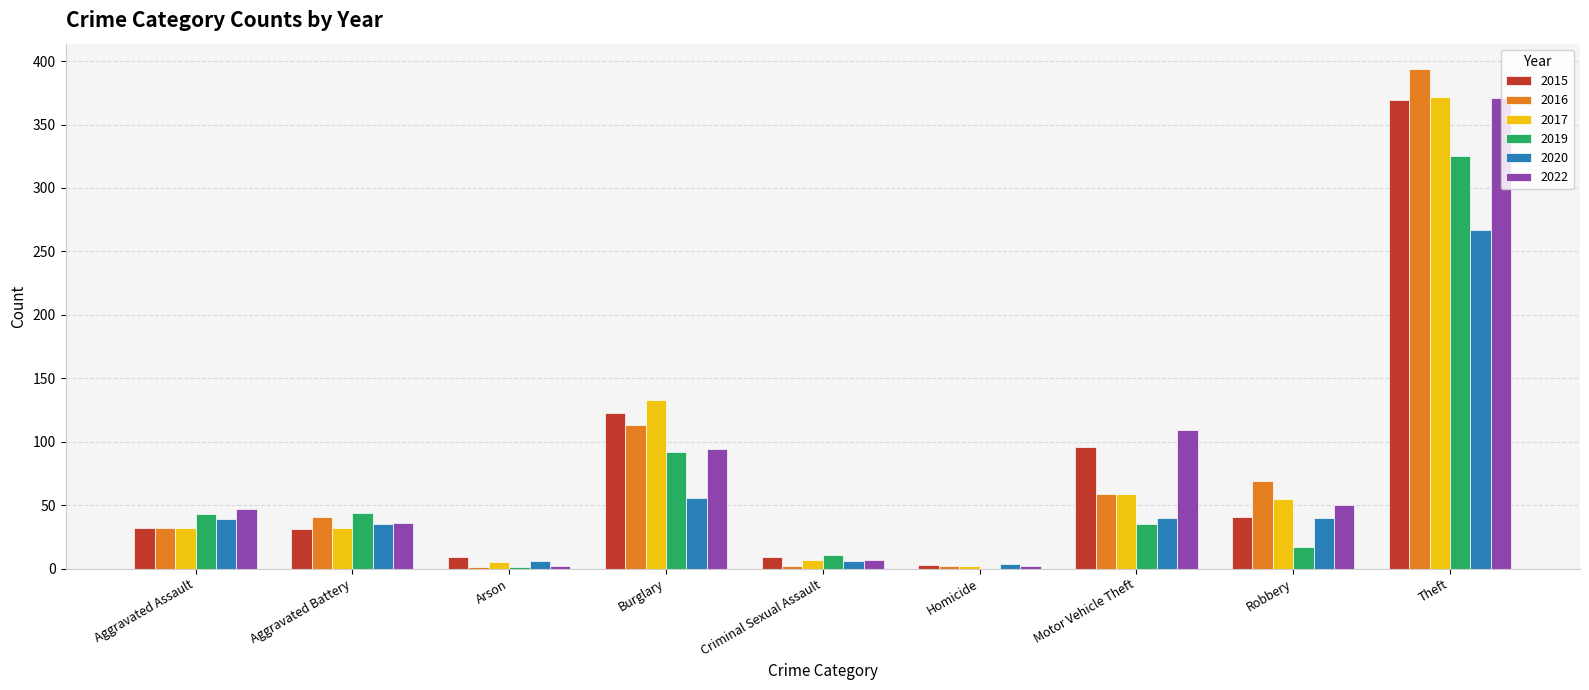

Between Robbery and Theft, which series saw the biggest shift?

2015